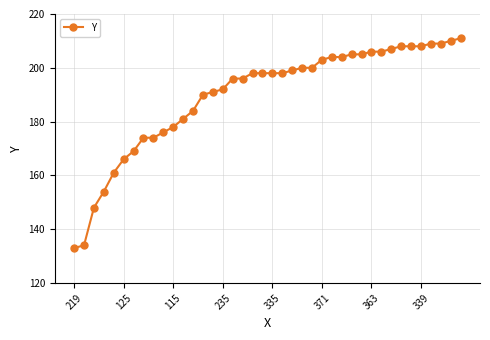

What is the difference between the maximum and minimum values?

78